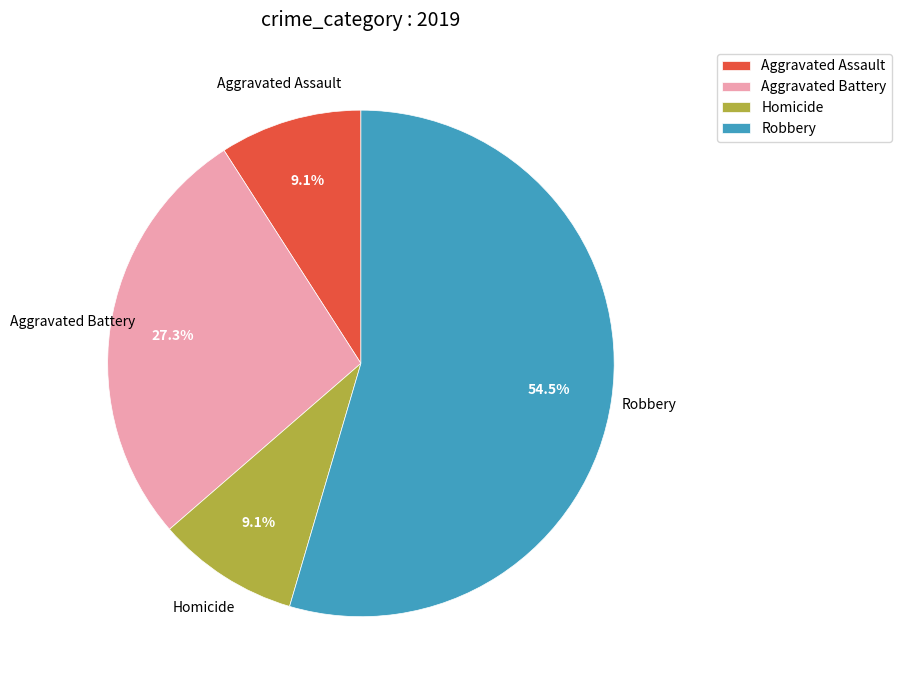

Approximately how many times larger is the value at Homicide compared to Aggravated Battery?

0.3